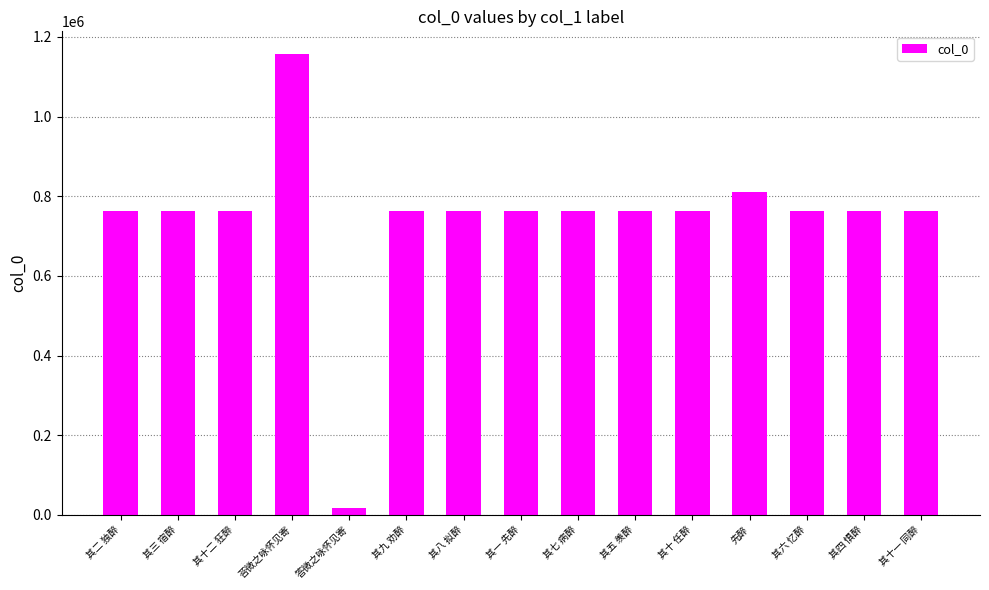

How many bars are there in total?

15